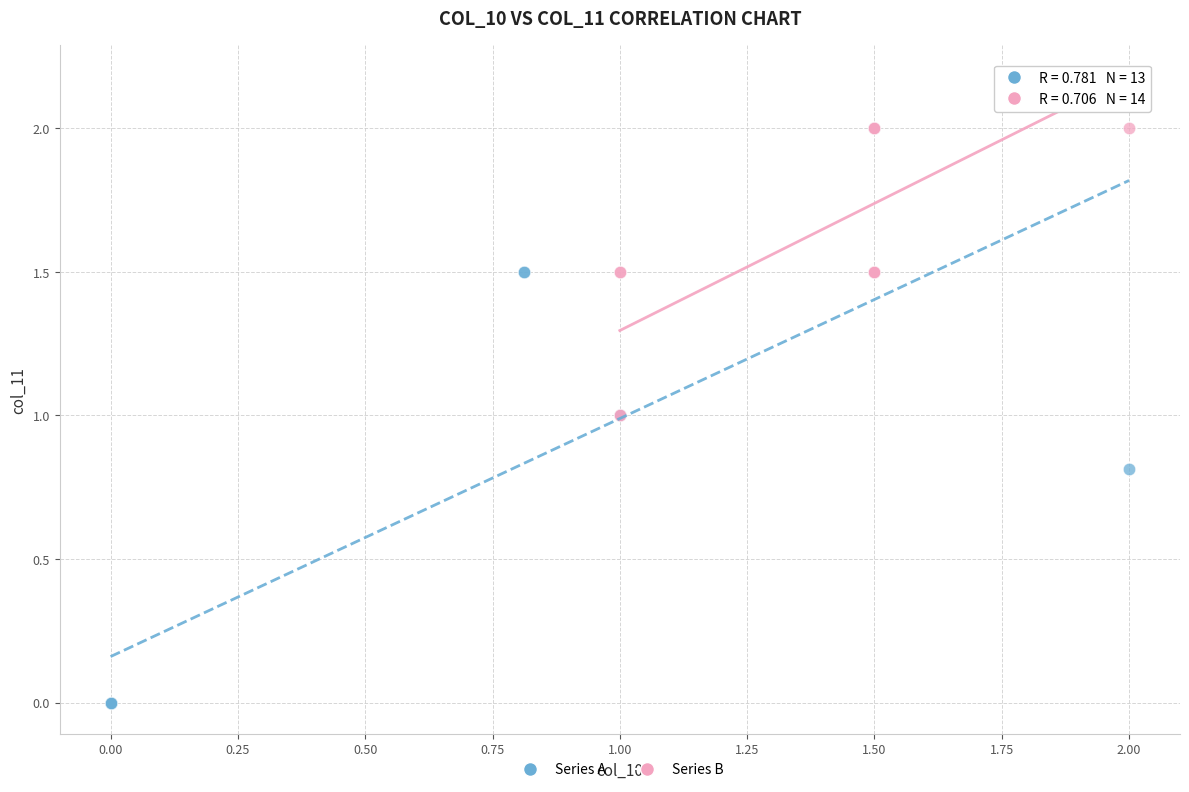

Which series has the largest Y range (max minus min)?

Series A